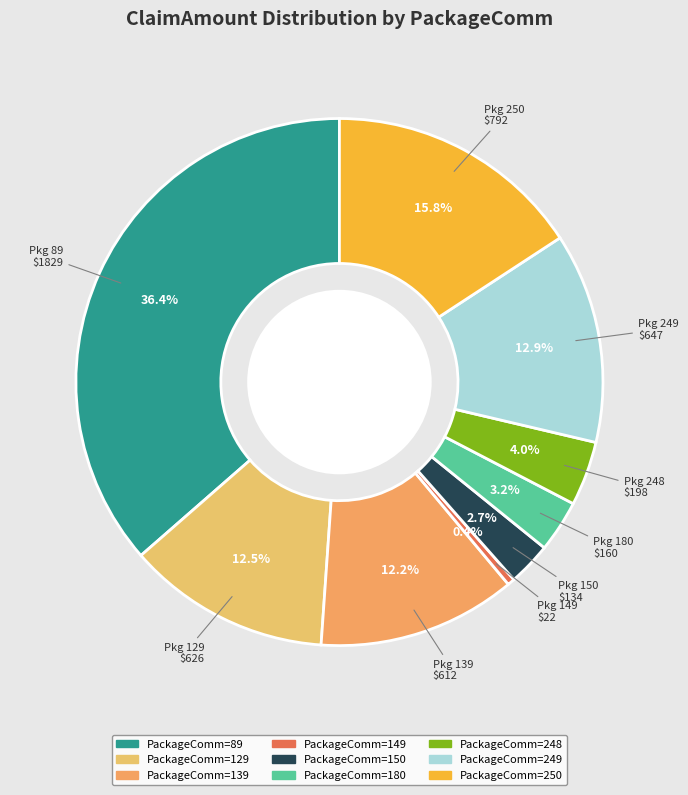

How many segments does this pie chart have?

9